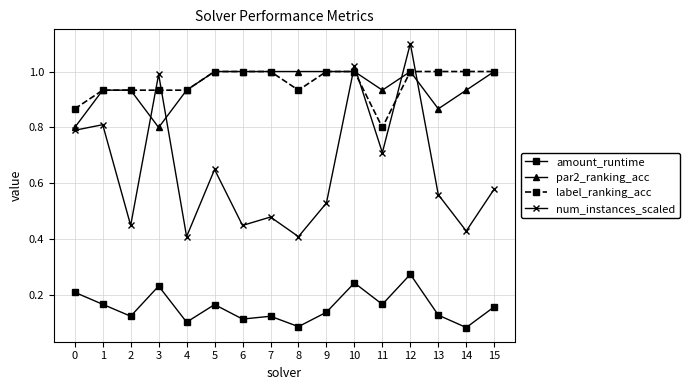

True or false: num_instances_scaled has more than 0 points higher than both neighbors.

True